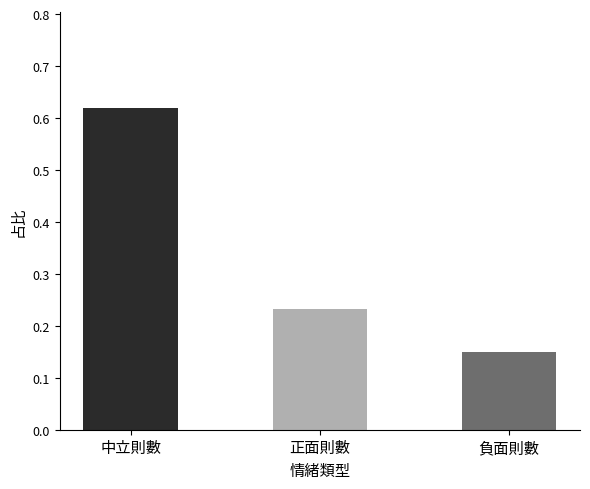

Rank the categories by value from lowest to highest.

負面則數, 正面則數, 中立則數